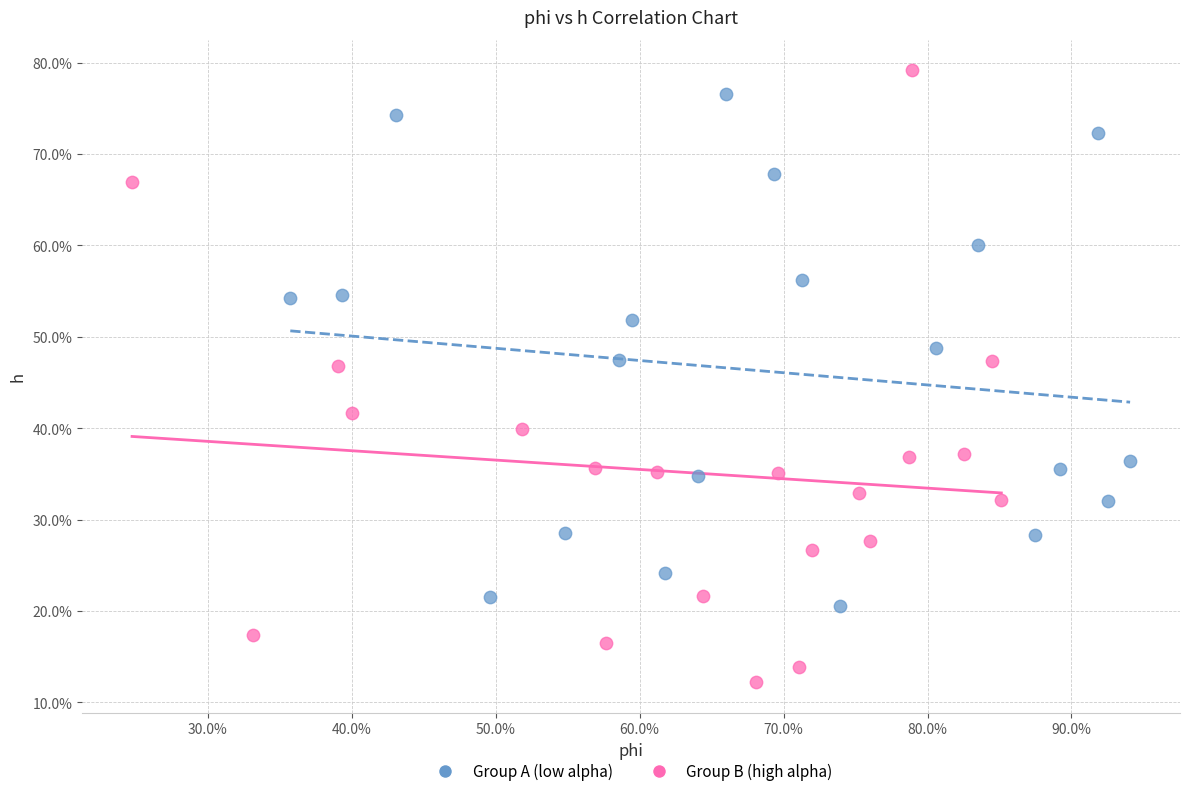

What are all the series names shown in the legend?

Group A (low alpha), Group B (high alpha)